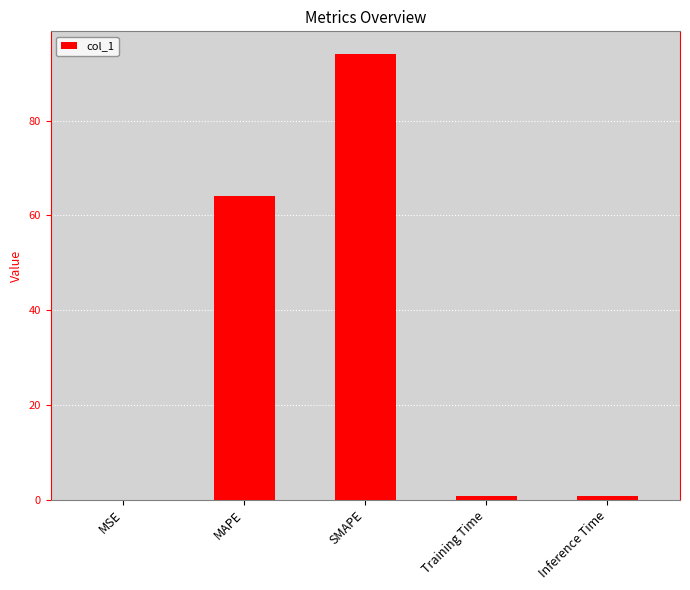

True or false: the data shows 59.0 at SMAPE.

False